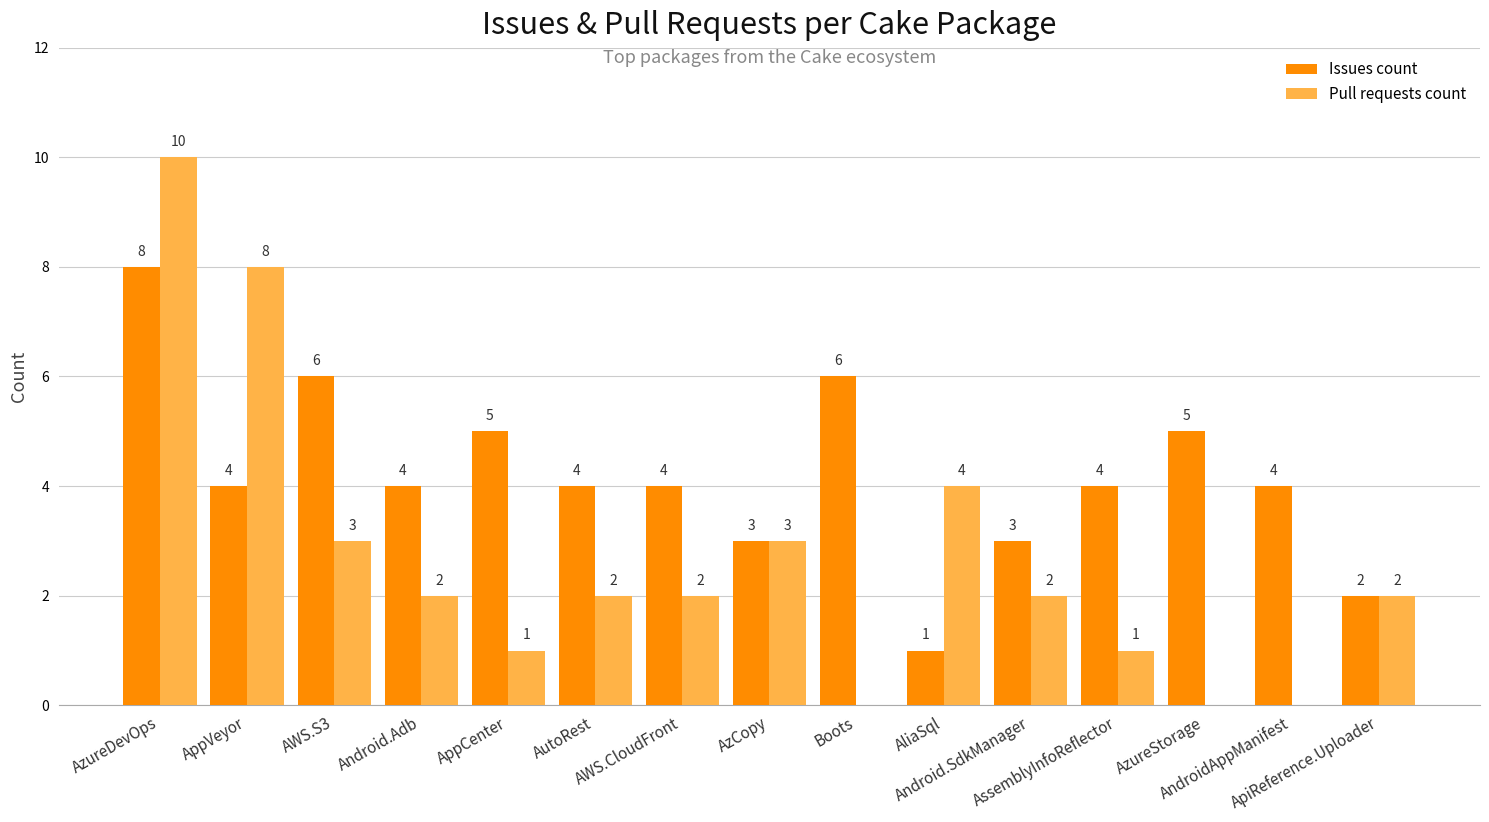

Reading left to right, extract all data points from this chart.

Issues count: 8	4	6	4	5	4	4	3	6	1	3	4	5	4	2
Pull requests count: 10	8	3	2	1	2	2	3	0	4	2	1	0	0	2